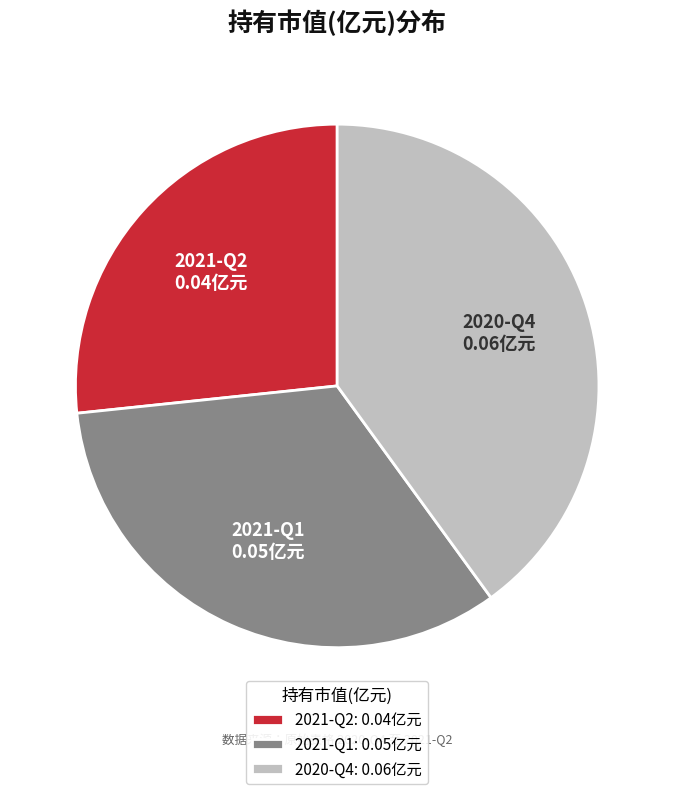

Is there a majority slice in this chart?

No